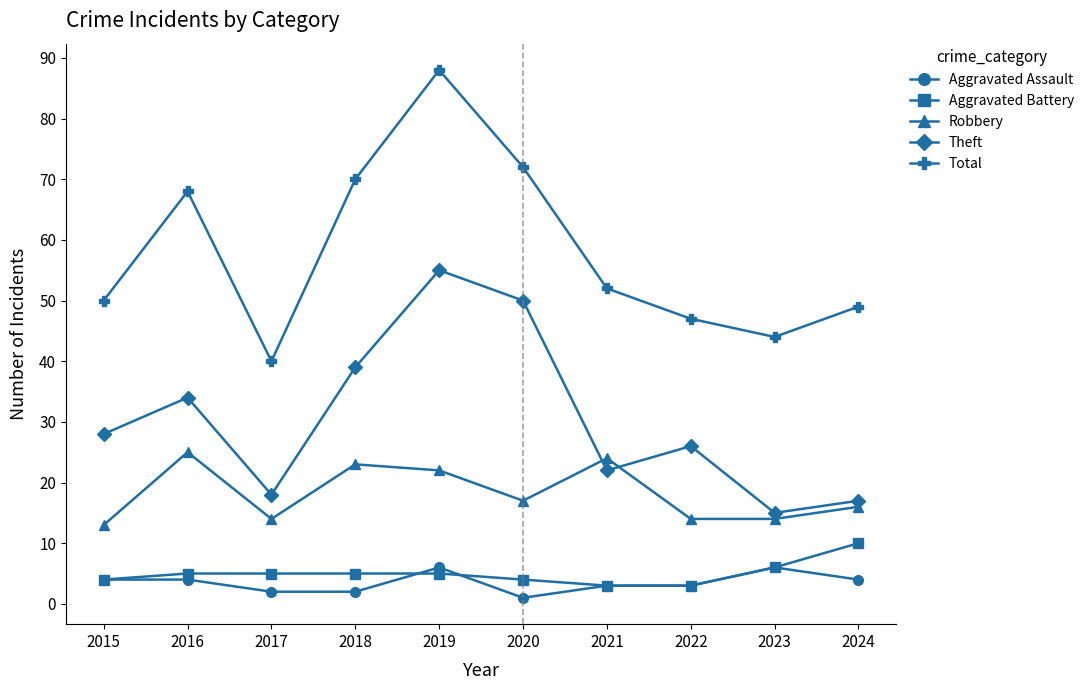

At which category is the sum across all series the highest?

2019